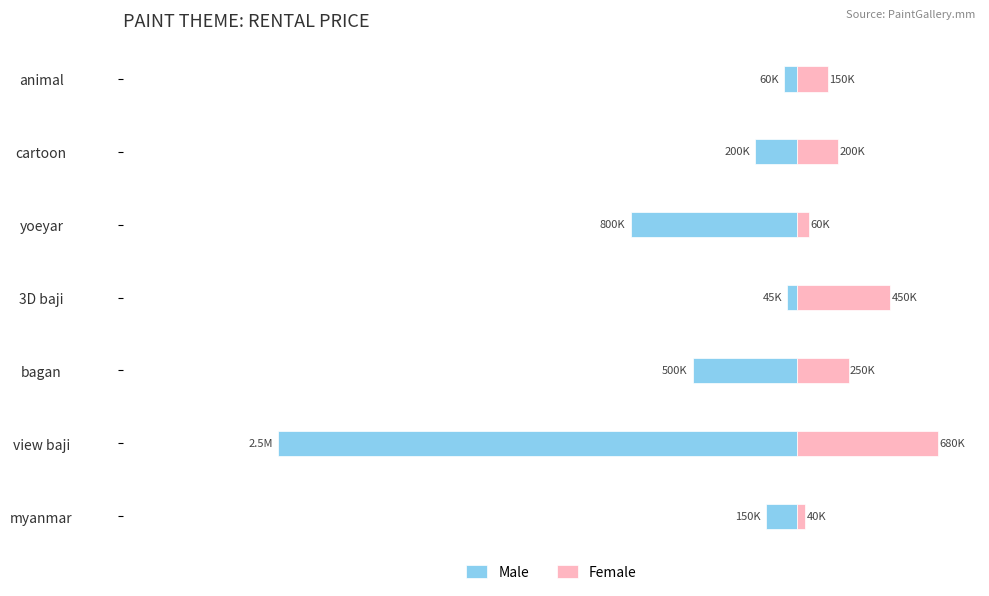

How many bars are there in total?

14